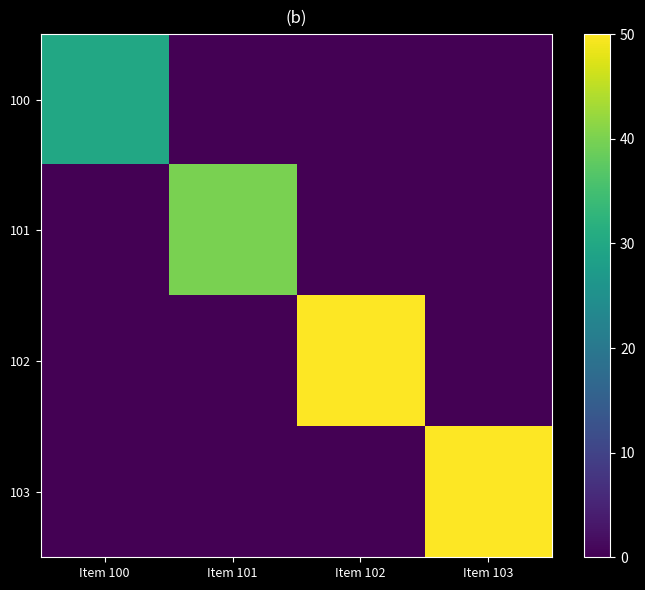

Reading left to right, what are all the values shown in this chart?

100: Item 100=30	Item 101=0	Item 102=0	Item 103=0
101: Item 100=0	Item 101=40	Item 102=0	Item 103=0
102: Item 100=0	Item 101=0	Item 102=50	Item 103=0
103: Item 100=0	Item 101=0	Item 102=0	Item 103=50